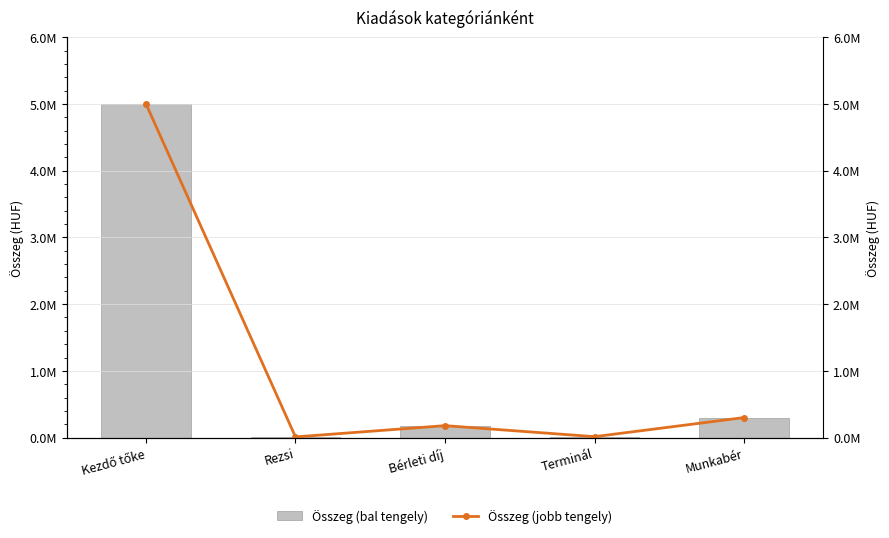

Is the value of Összeg (bal tengely) at Munkabér greater than the value of Összeg (jobb tengely) at Munkabér?

No